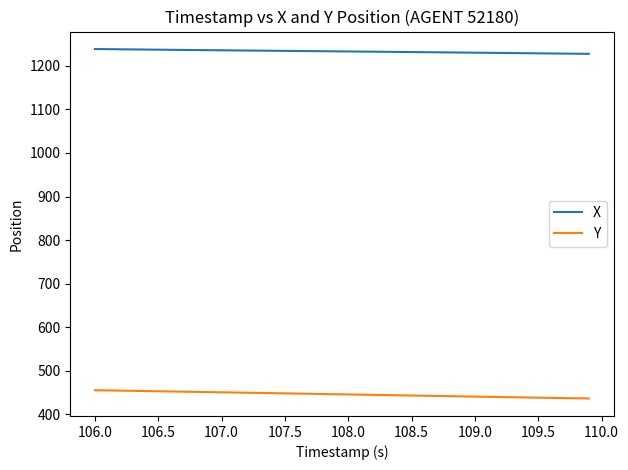

Rank the series by their maximum value, from lowest to highest.

Y, X